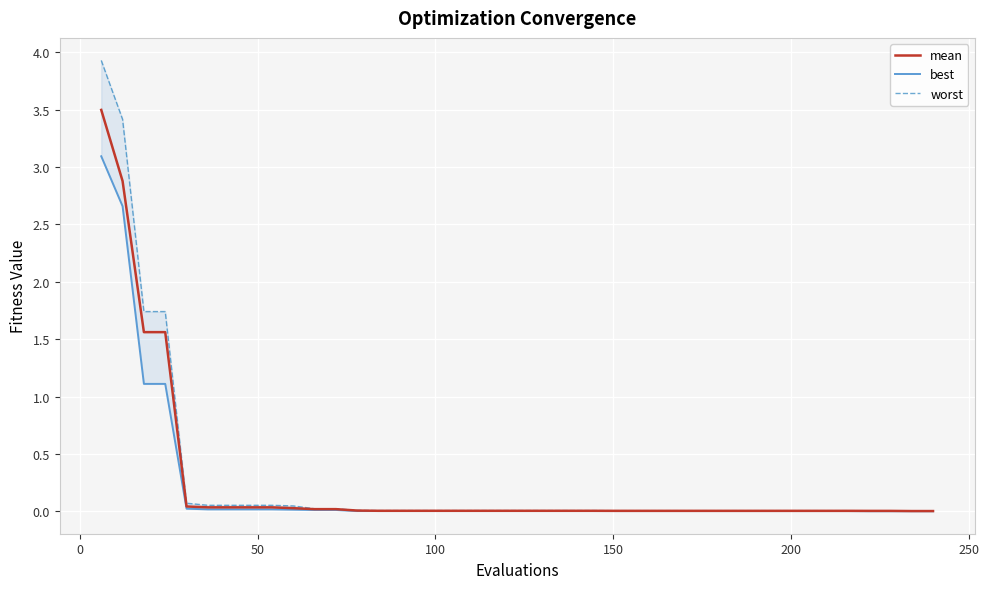

List the series in order of their peak value, highest first.

worst, mean, best